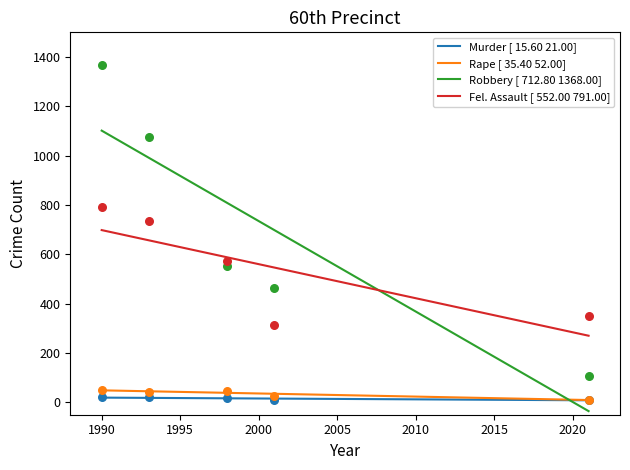

What are all the series names shown in the legend?

Murder, Rape, Robbery, Fel. Assault